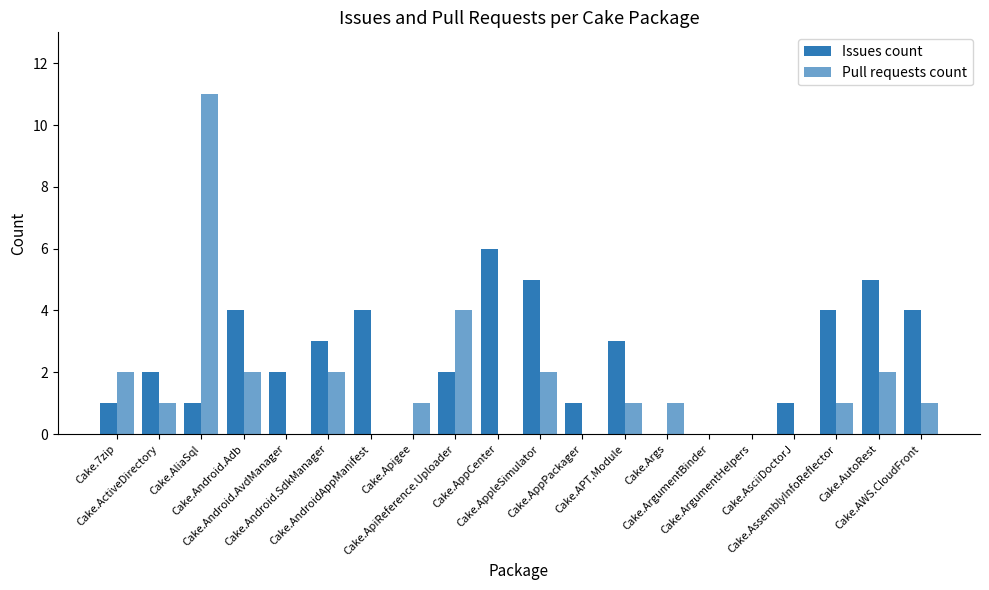

Reading right to left, extract all data points from this chart.

Issues count: 4	5	4	1	0	0	0	3	1	5	6	2	0	4	3	2	4	1	2	1
Pull requests count: 1	2	1	0	0	0	1	1	0	2	0	4	1	0	2	0	2	11	1	2